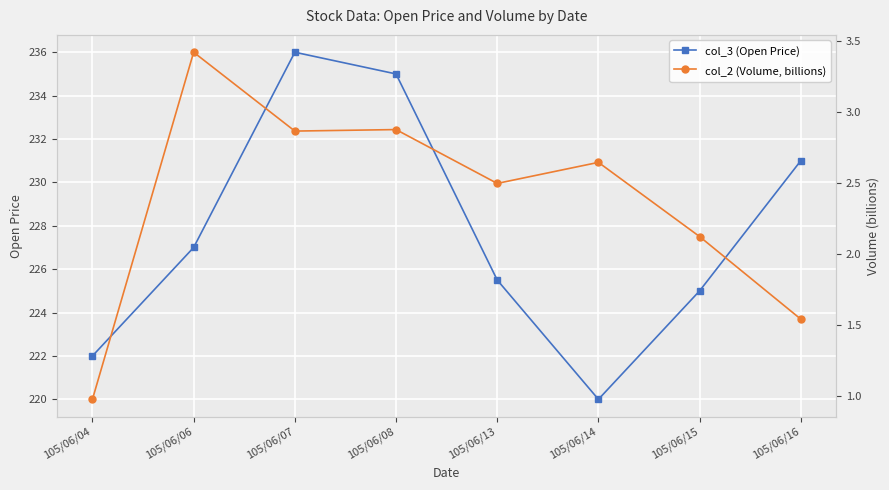

True or false: col_2 (Volume, billions) has a value of 1.5 at 105/06/14.

False